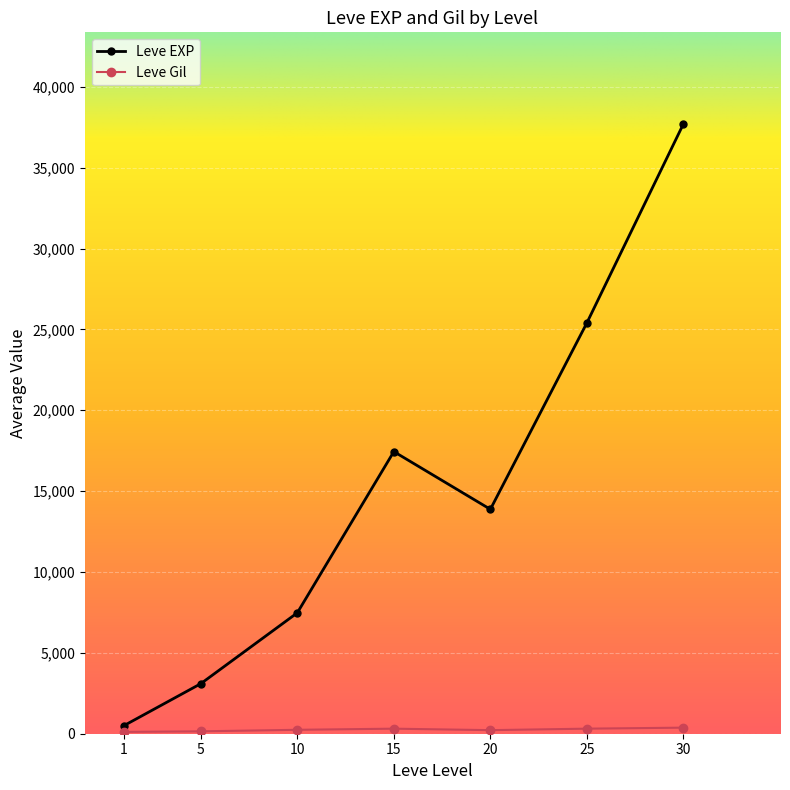

At which category is the sum across all series the highest?

30